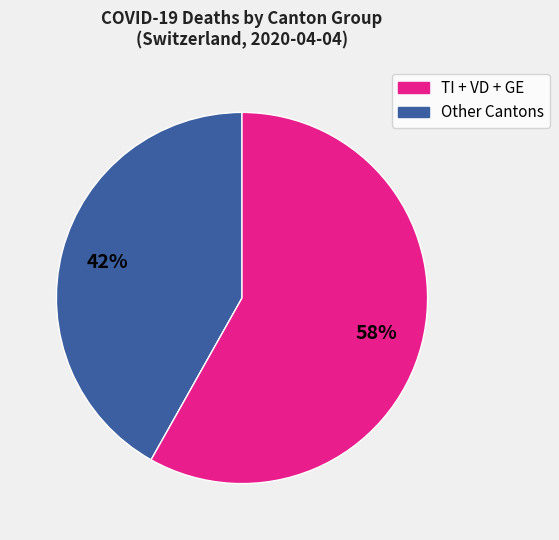

To the nearest percent, what is the difference between the largest and smallest slice percentages?

16%